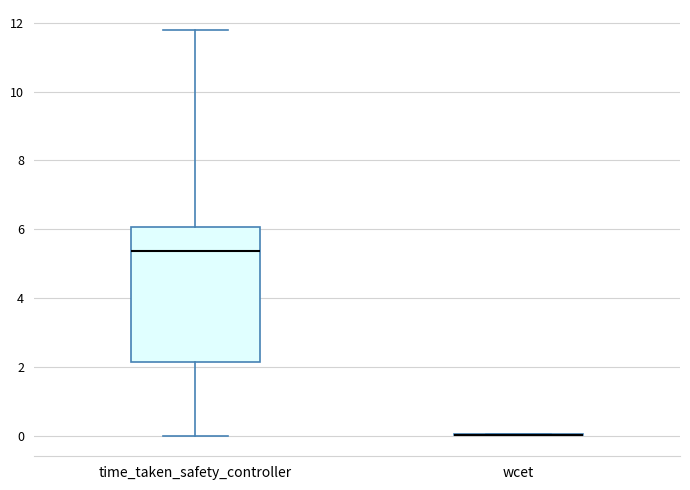

Which box is the tallest, from its lower edge to its upper edge?

time_taken_safety_controller